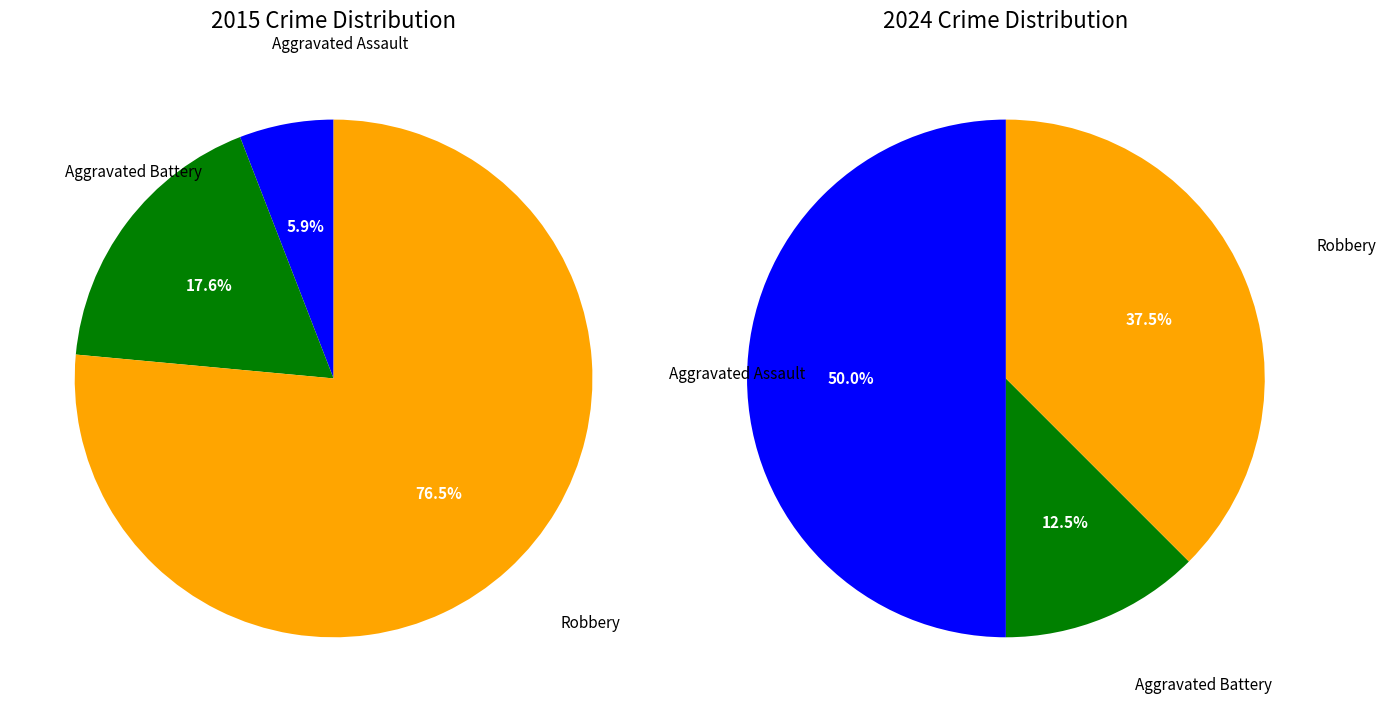

Does any single category account for the majority?

Yes